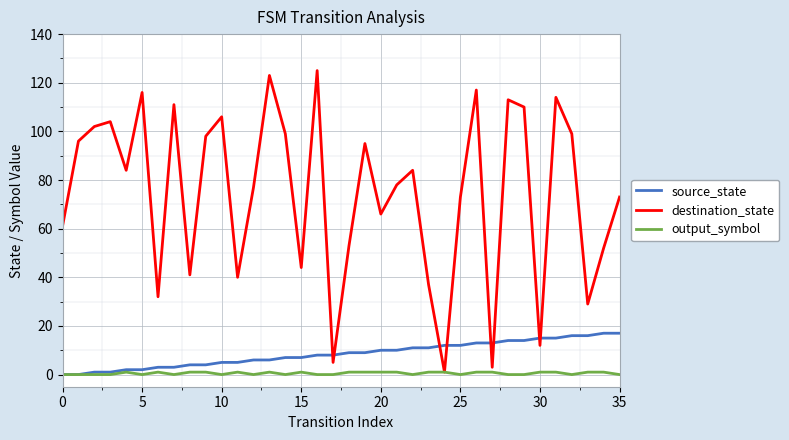

Which series has the widest spread of values?

destination_state